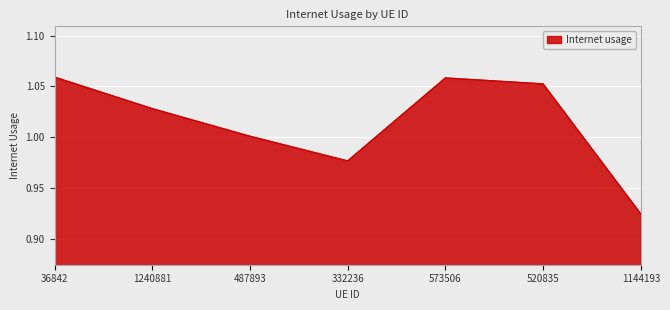

Count the number of categories in the chart.

7